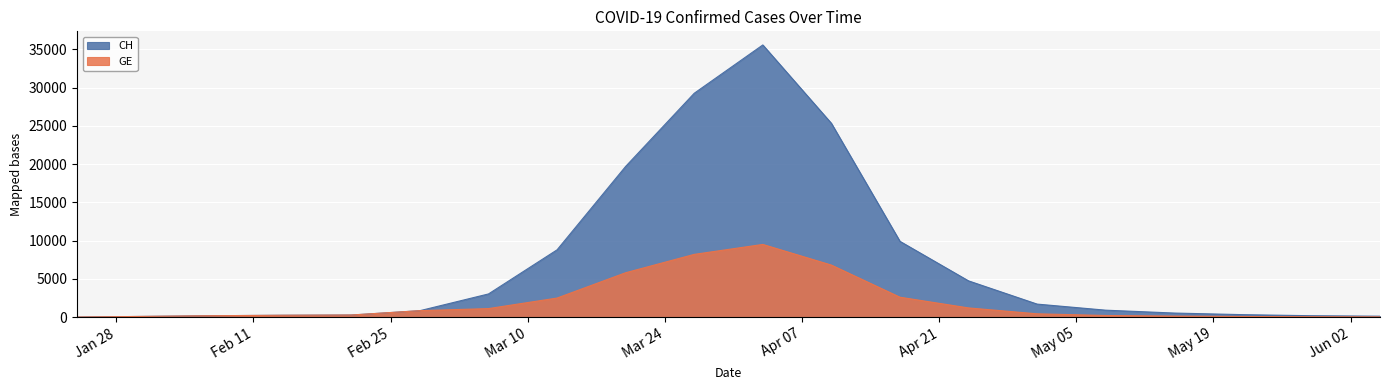

What position from the left is 2020-04-03?

11